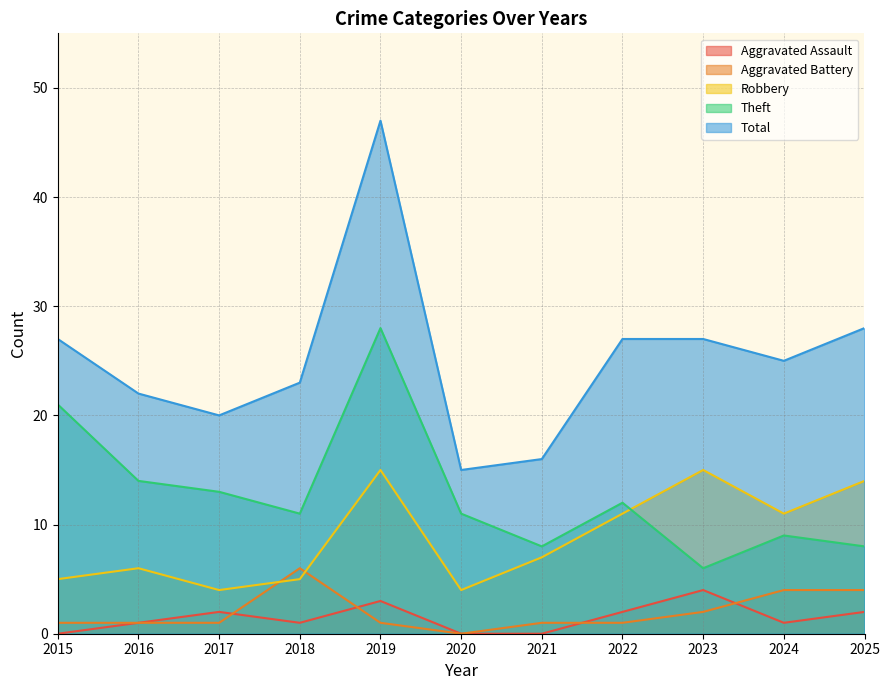

What is the difference between the Aggravated Assault values at 2015 and 2018?

1